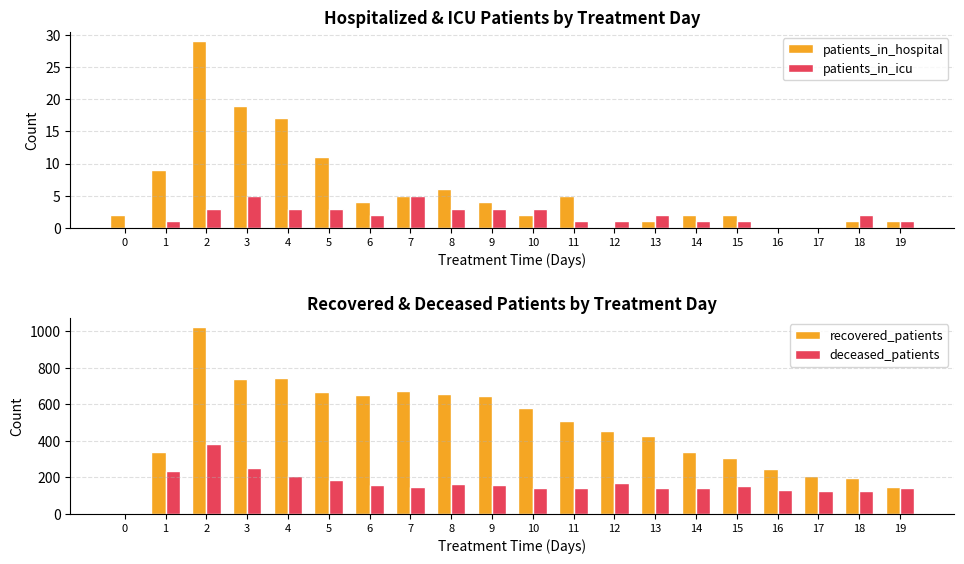

What is the value of the deceased_patients bar at the 9th from the left?

164